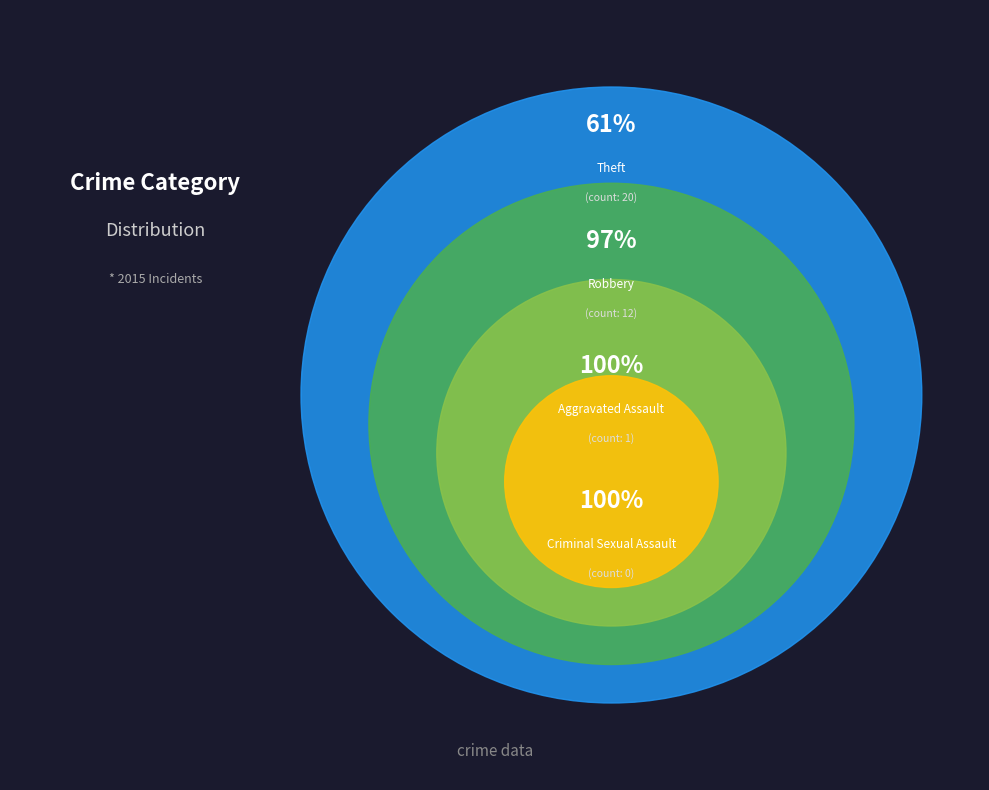

Between Theft and Robbery, which is larger?

Theft